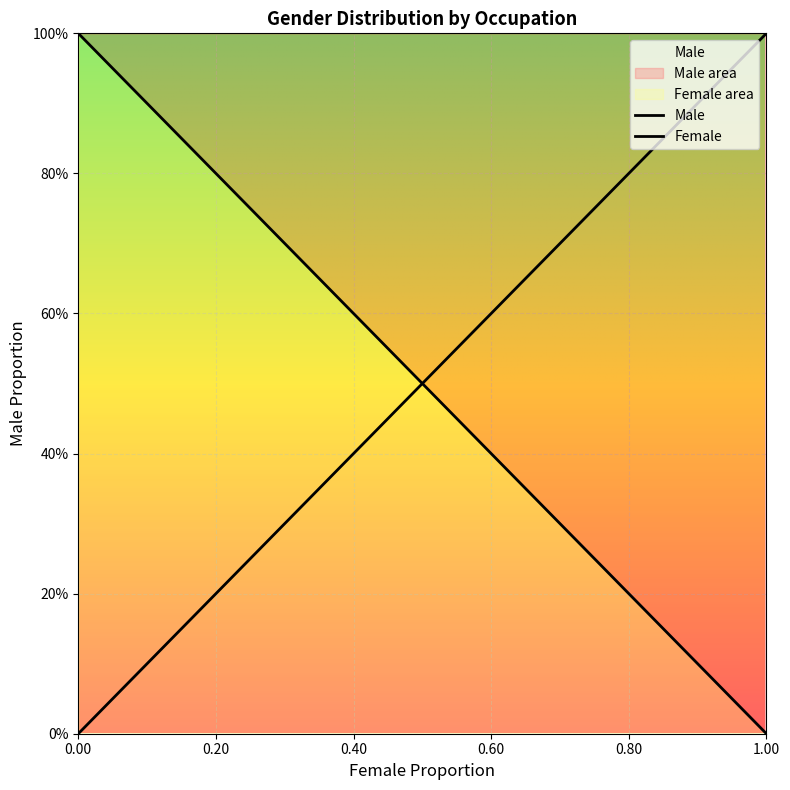

How many times do Male and Female cross each other?

1